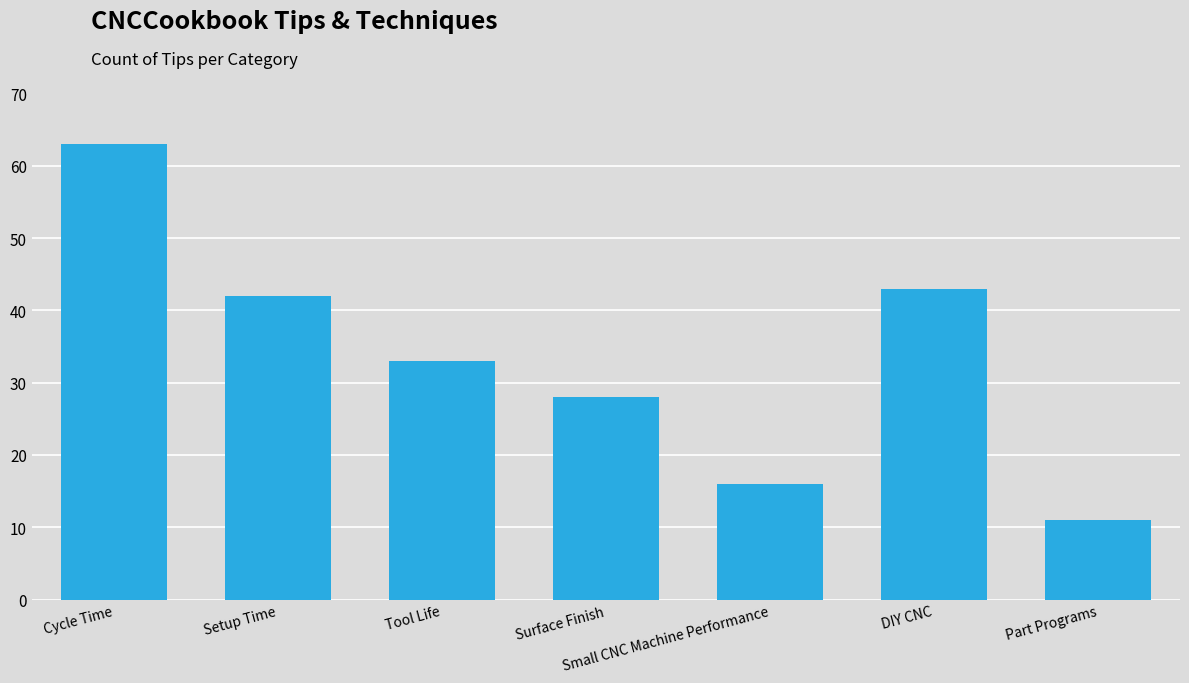

What is the change in value from Cycle Time to Part Programs?

-52